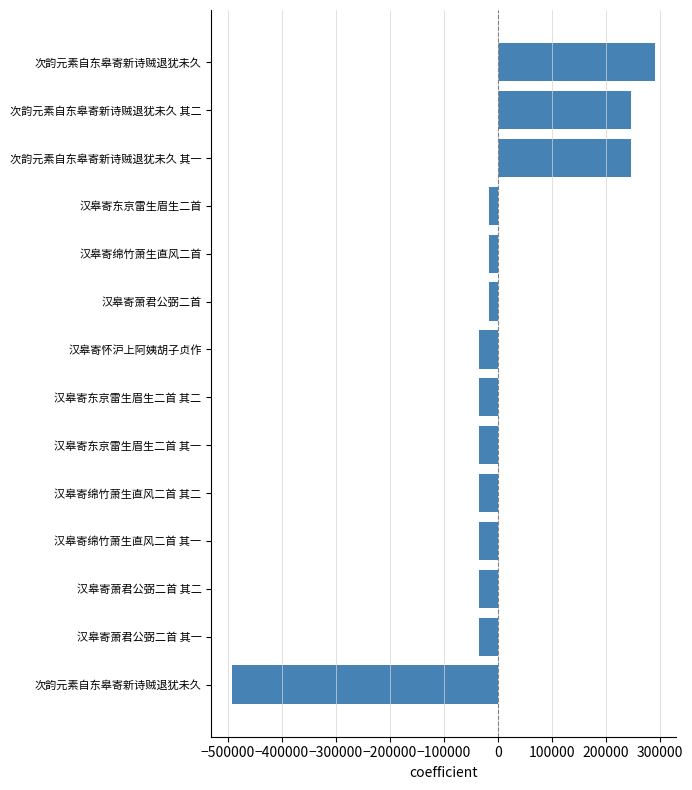

How many values are below zero?

11